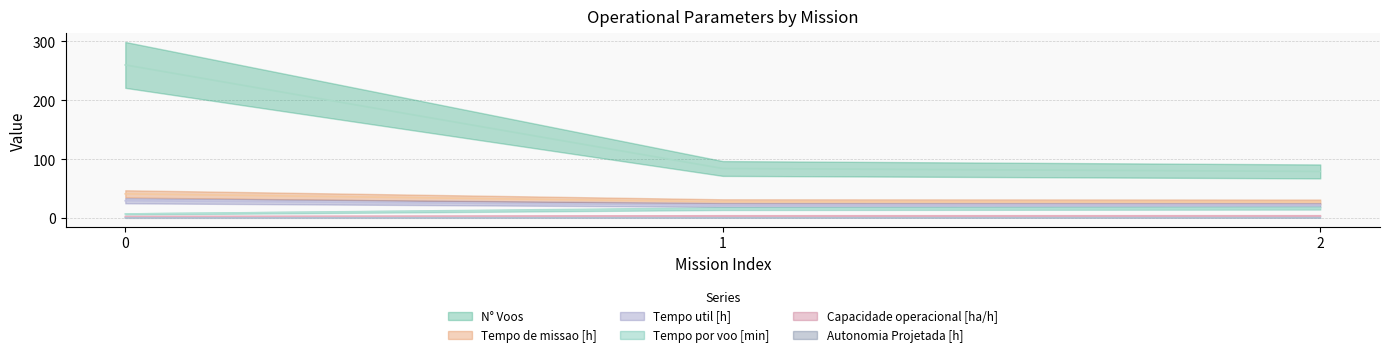

What is the maximum value for Tempo util [h]?

29.2